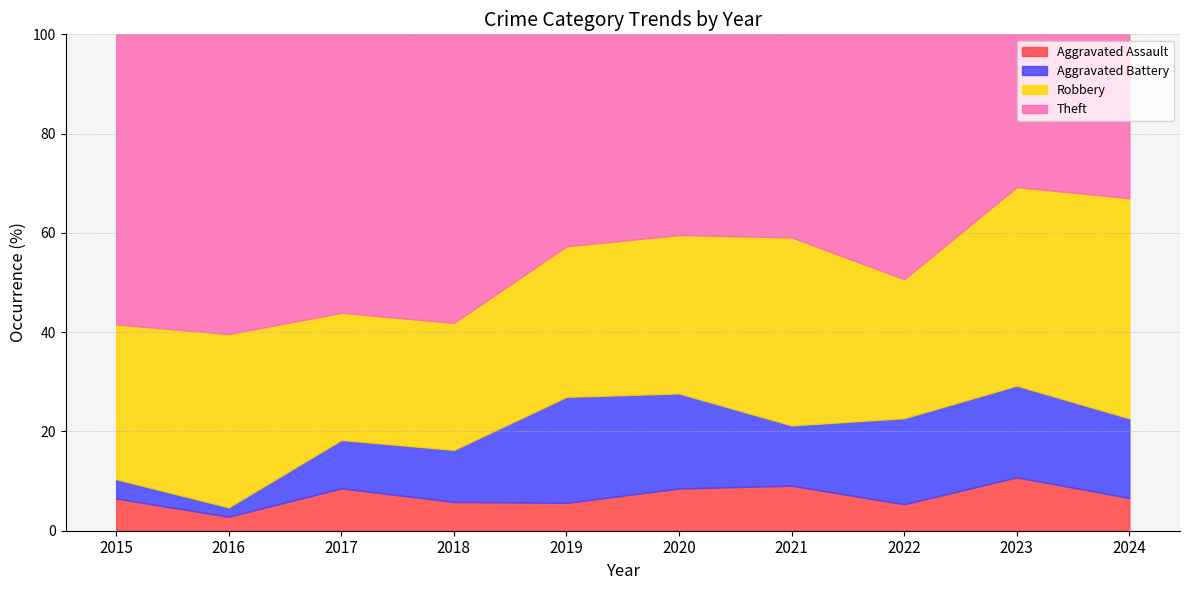

What is the minimum value for Aggravated Assault?

2.8